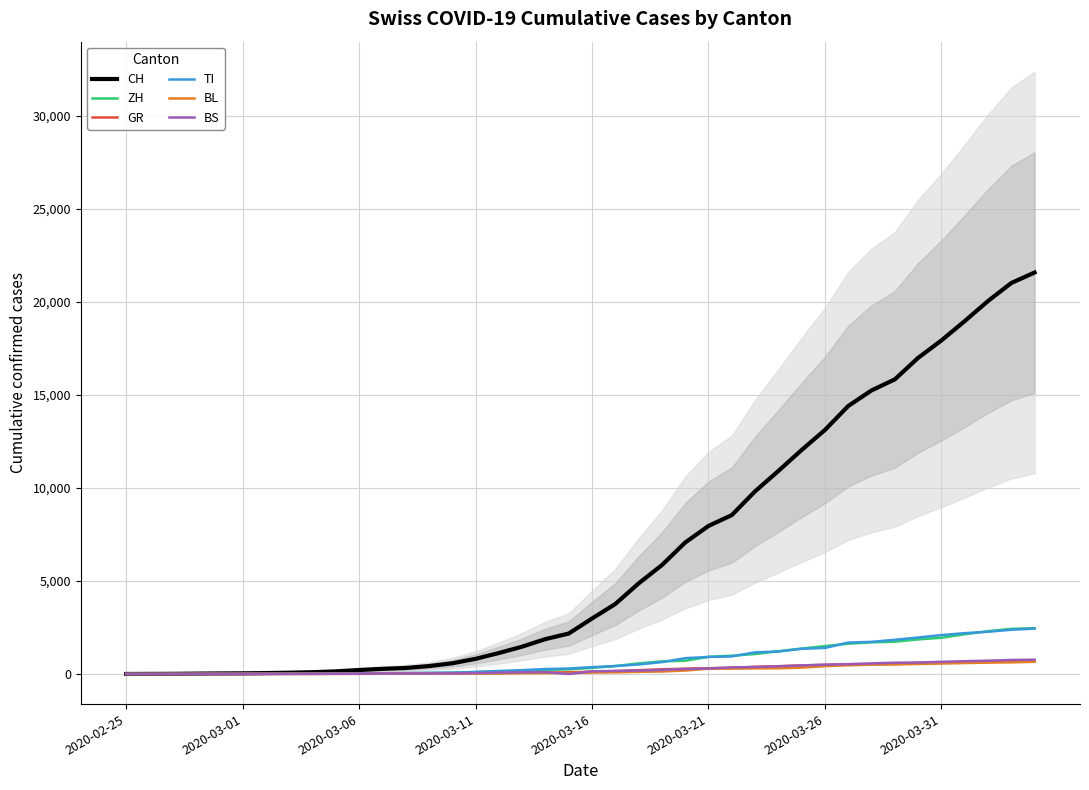

True or false: BS and ZH intersect in this chart.

False